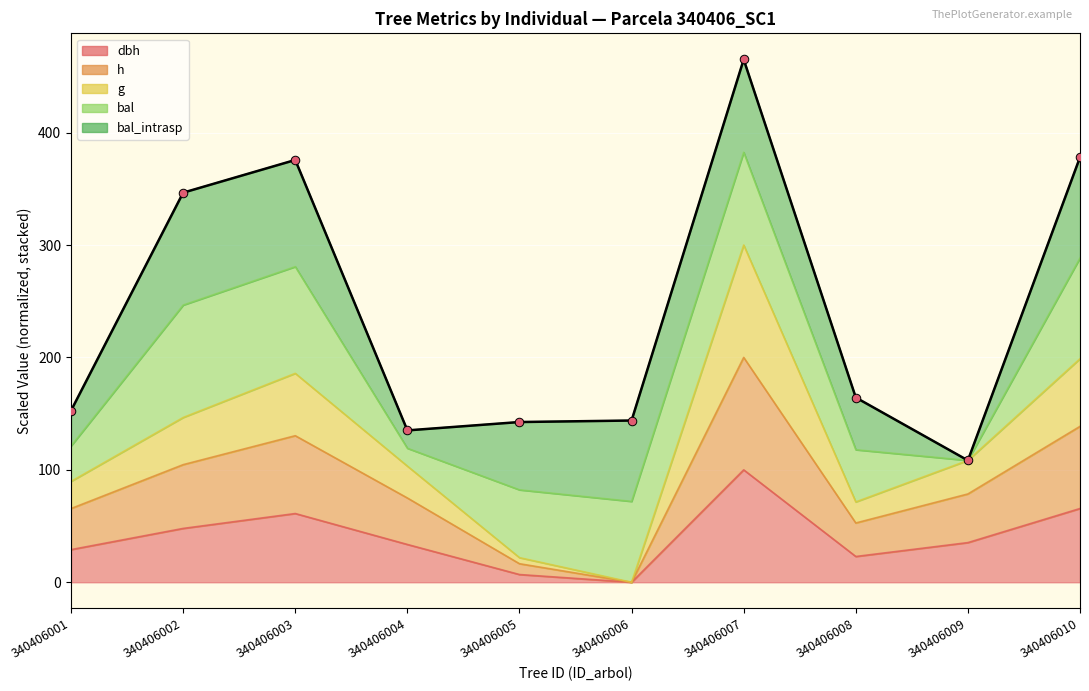

Which series reaches the minimum Y coordinate?

dbh